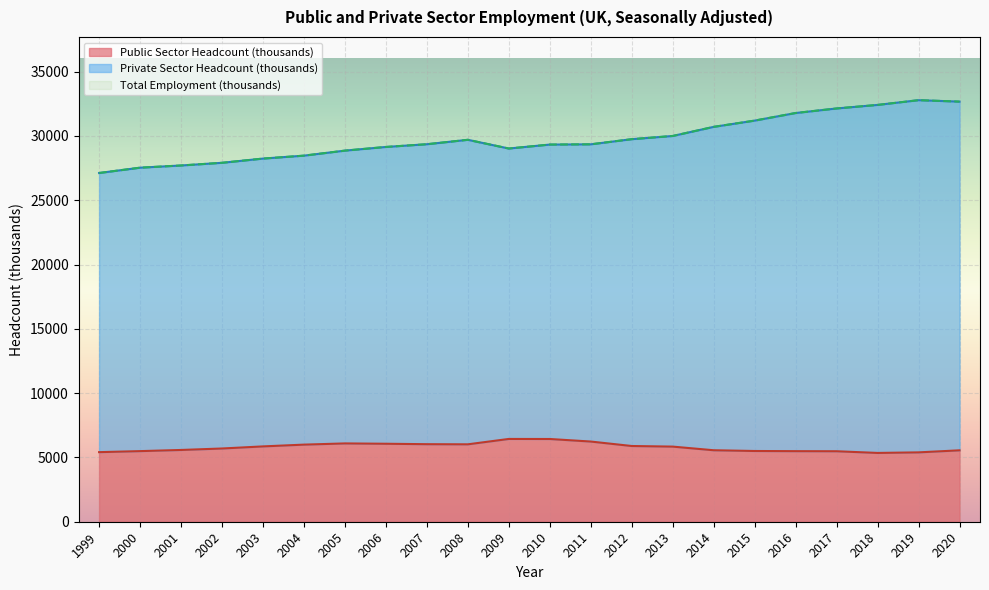

At which category does Public Sector Headcount (thousands) reach its first local valley?

2008